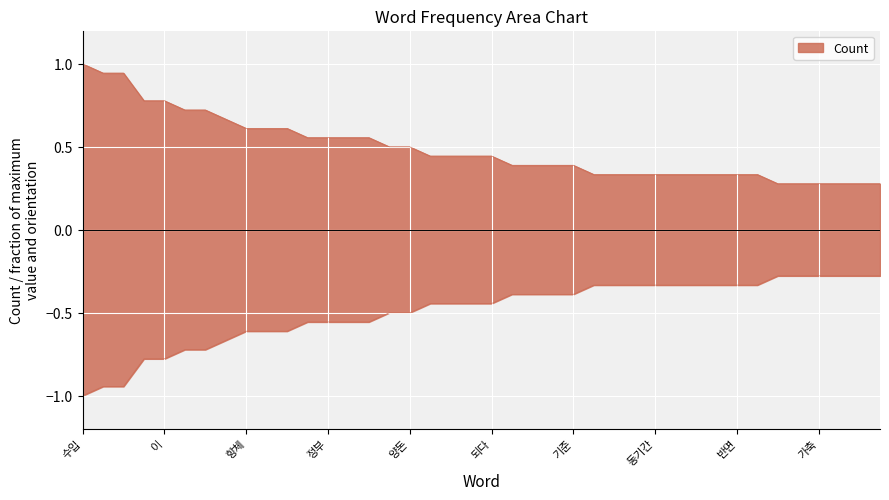

What is the difference between the maximum and minimum values?

0.7